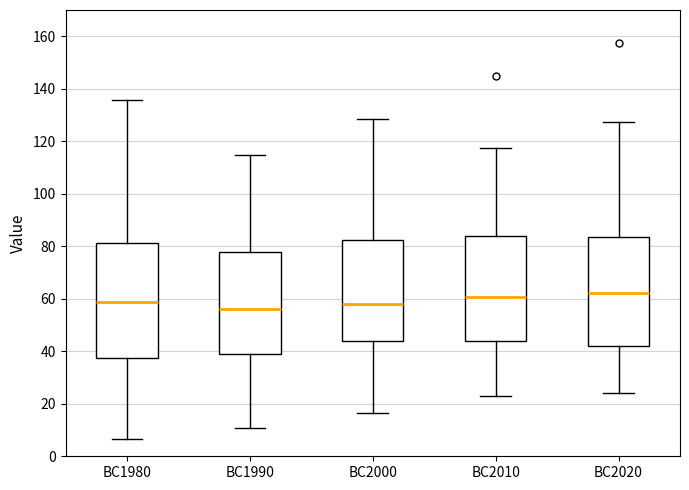

Reading left to right, transcribe this box plot: for each box, give where its median line is, the range the box spans, and where its two whiskers end, as read against the y-axis. The values are not printed on the chart, so give them approximately, as read against the axis.

BC1980: median 58, box 38 to 82, whiskers 6 to 136
BC1990: median 56, box 38 to 78, whiskers 10 to 114
BC2000: median 58, box 44 to 82, whiskers 16 to 128
BC2010: median 60, box 44 to 84, whiskers 24 to 118
BC2020: median 62, box 42 to 84, whiskers 24 to 128